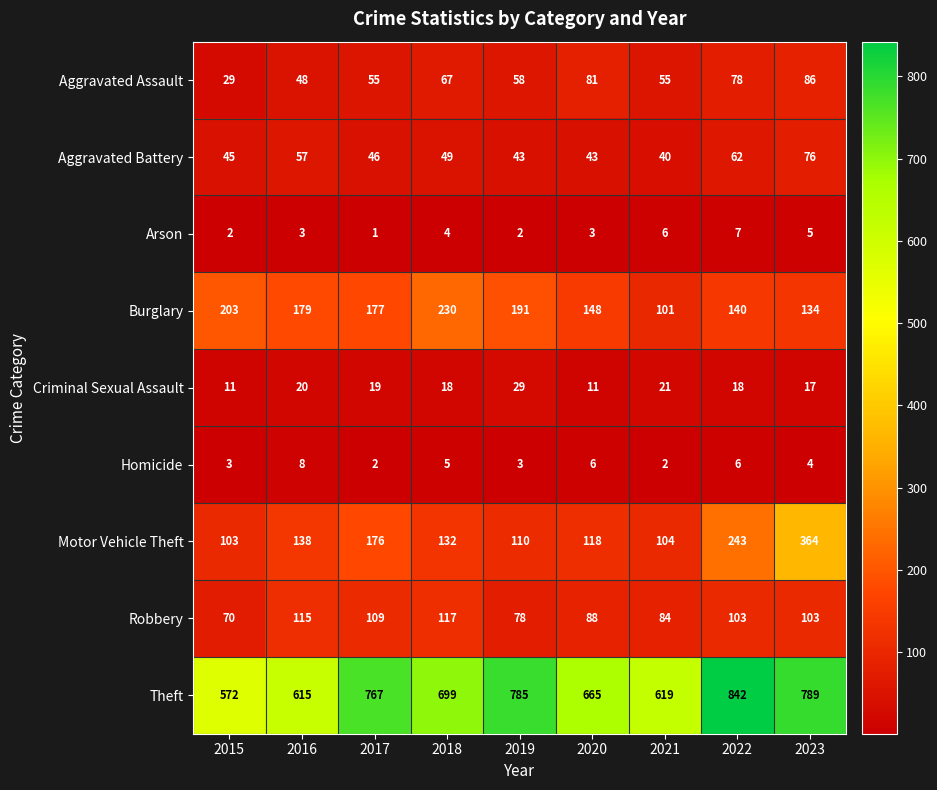

What is the spread (max minus min) of values at 2015?

570